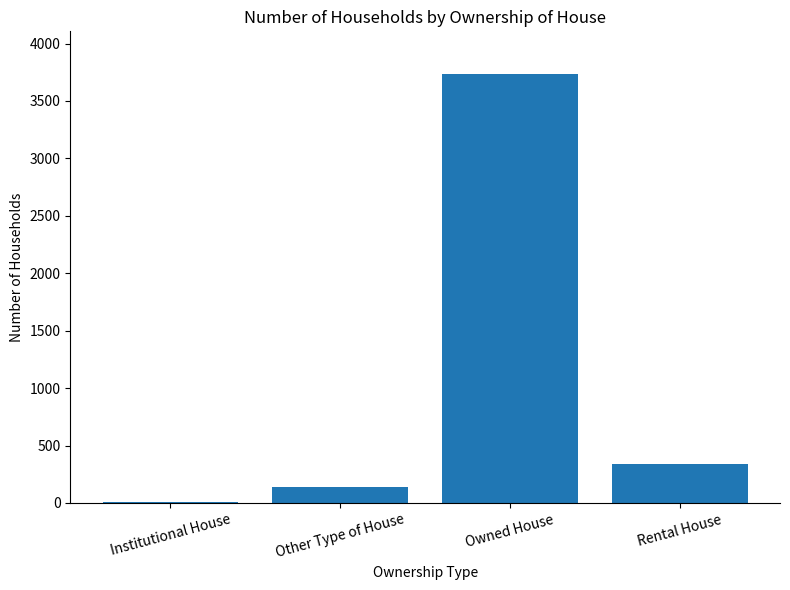

What is the greatest value displayed?

3733